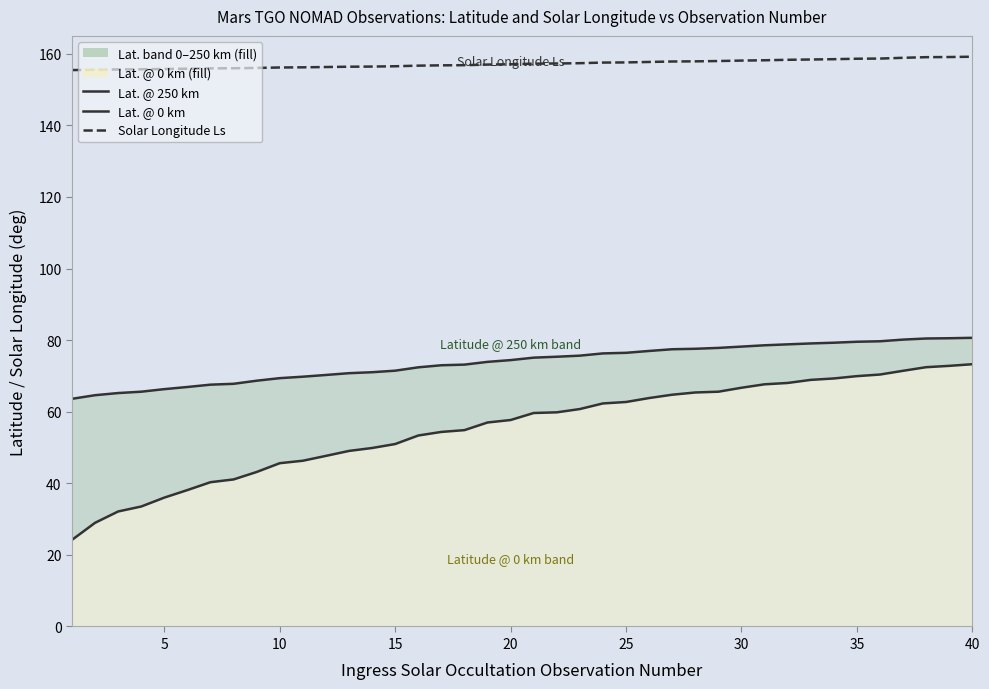

Reading left to right, extract all data points from this chart.

155.4	155.5	155.6	155.7	155.7	155.8	155.9	156.0	156.0	156.2	156.2	156.3	156.4	156.4	156.5	156.7	156.8	156.8	157.0	157.1	157.2	157.3	157.4	157.5	157.6	157.7	157.8	157.9	158.0	158.1	158.2	158.3	158.4	158.5	158.6	158.7	158.9	159.1	159.1	159.2